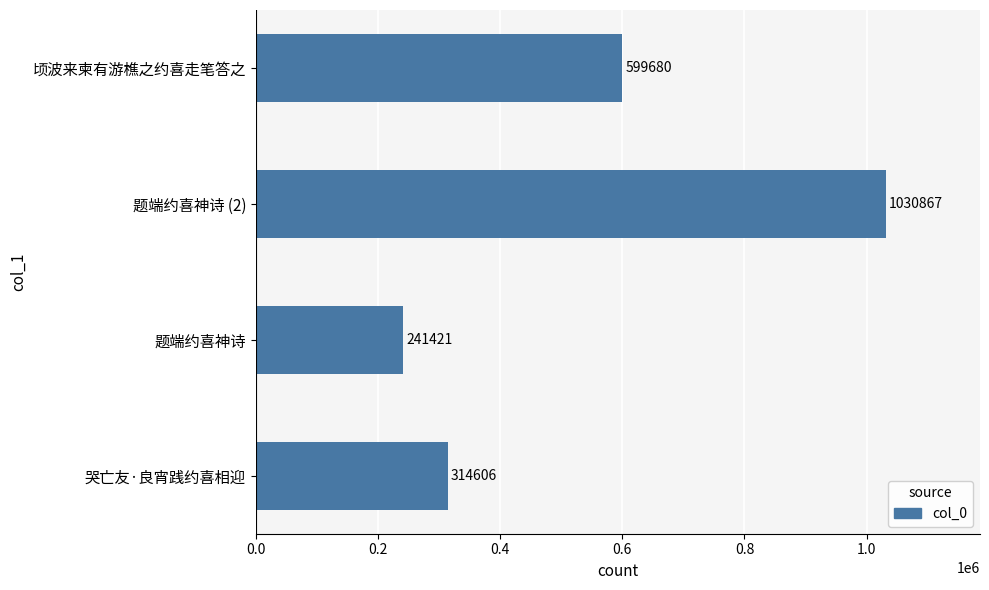

How many values are below 599680?

2